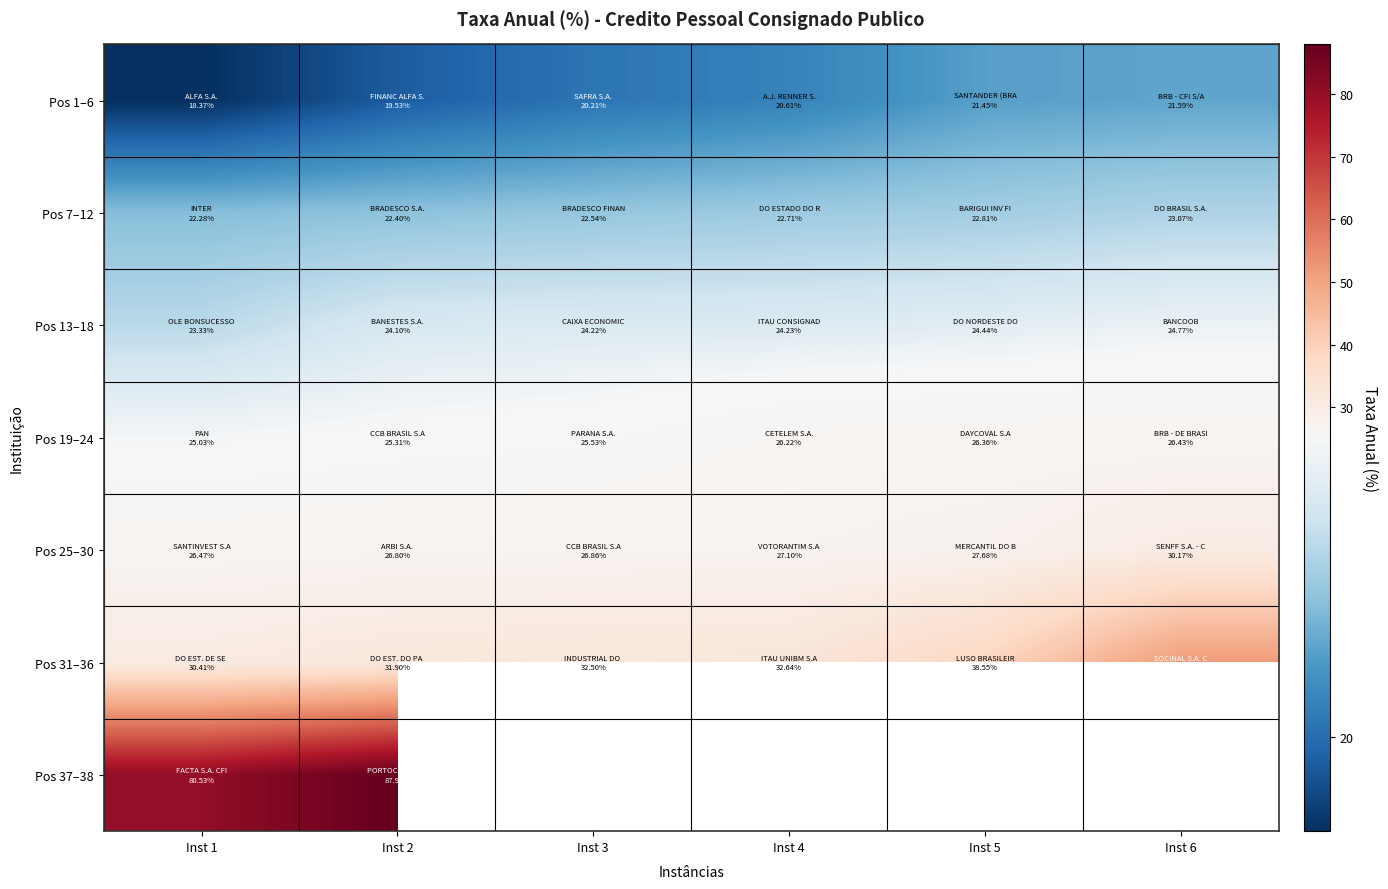

What is the difference between the Pos 25–30 values at Inst 4 and Inst 1?

0.6